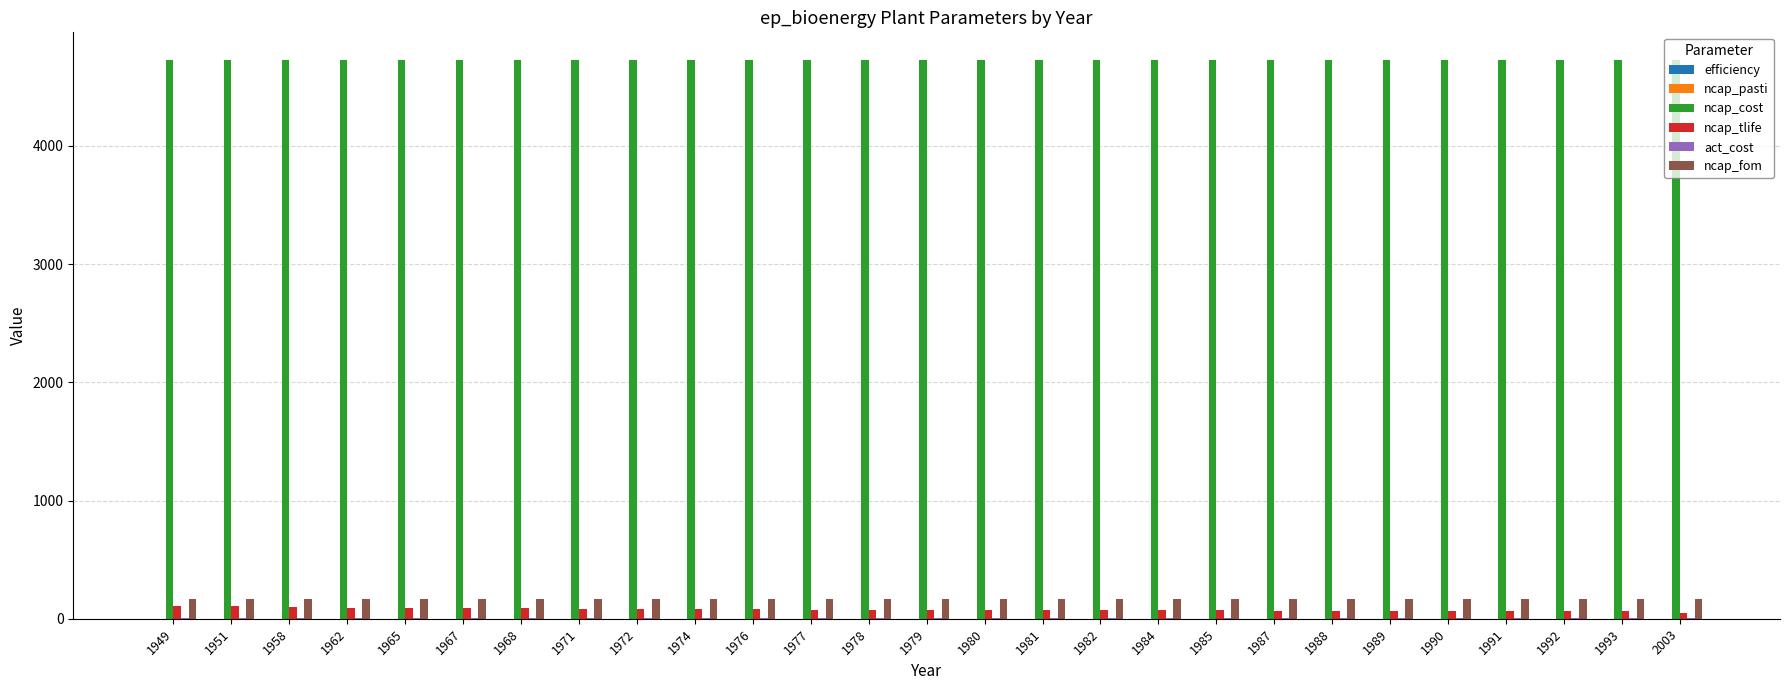

What is the maximum value shown in the chart?

4725.0